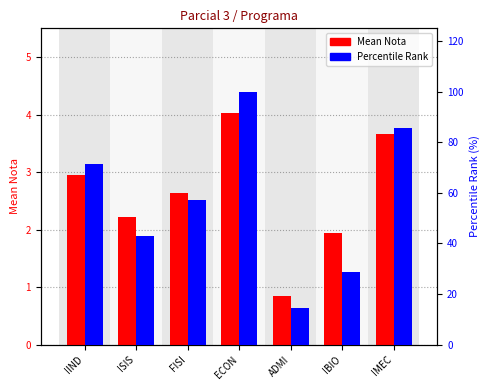

Which has a higher value, ADMI or IBIO?

IBIO